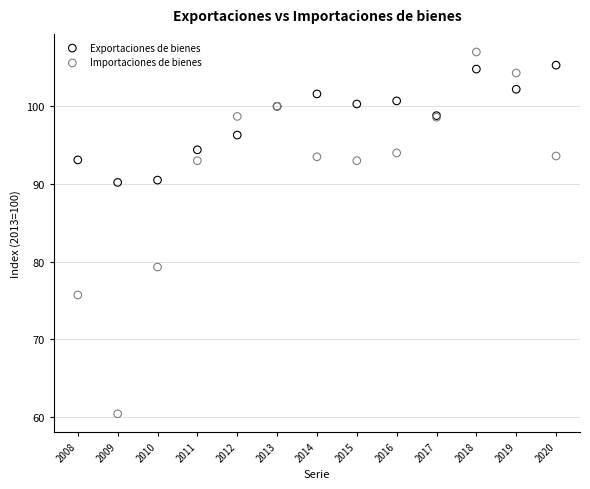

Which series has the widest spread of Y values?

Importaciones de bienes